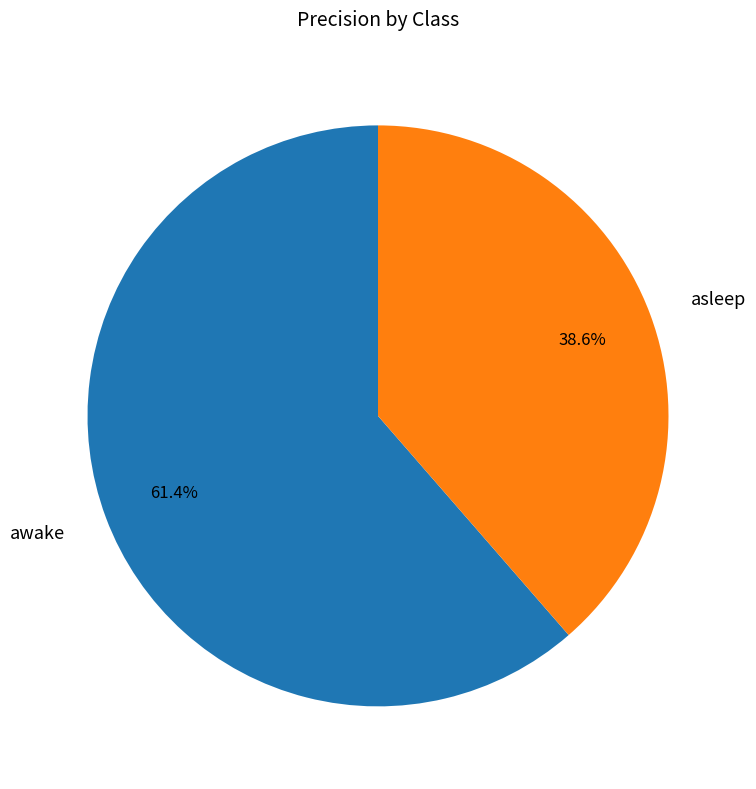

Rank the categories by value from highest to lowest.

awake, asleep